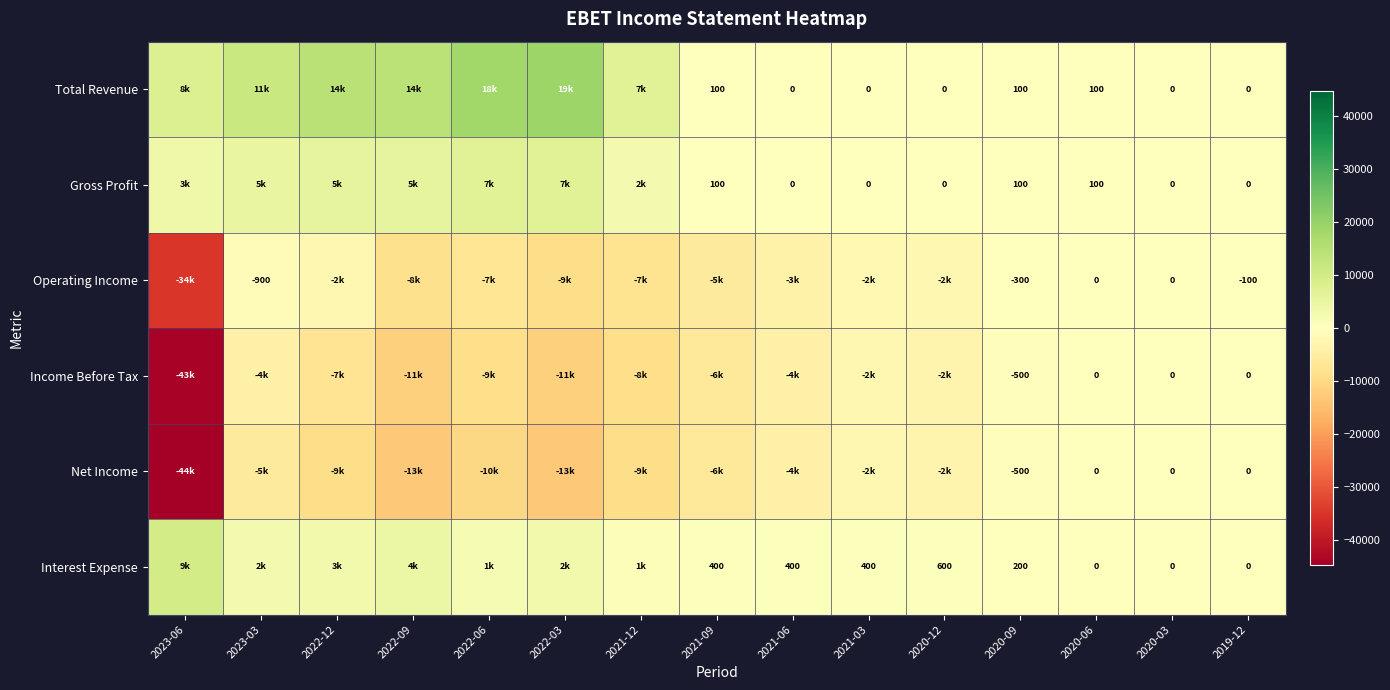

Rank the series by their maximum value, from lowest to highest.

Operating Income, Income Before Tax, Net Income, Gross Profit, Interest Expense, Total Revenue